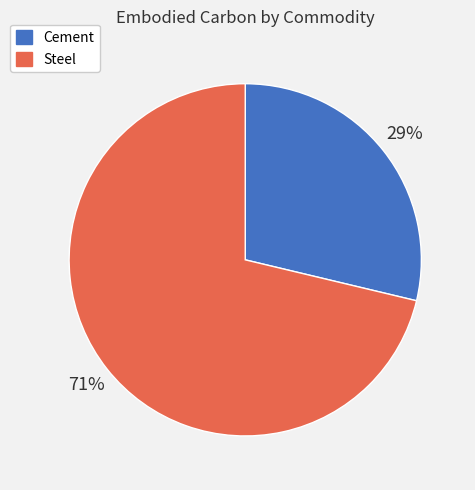

Do Steel and Cement together represent more than half of the pie?

Yes